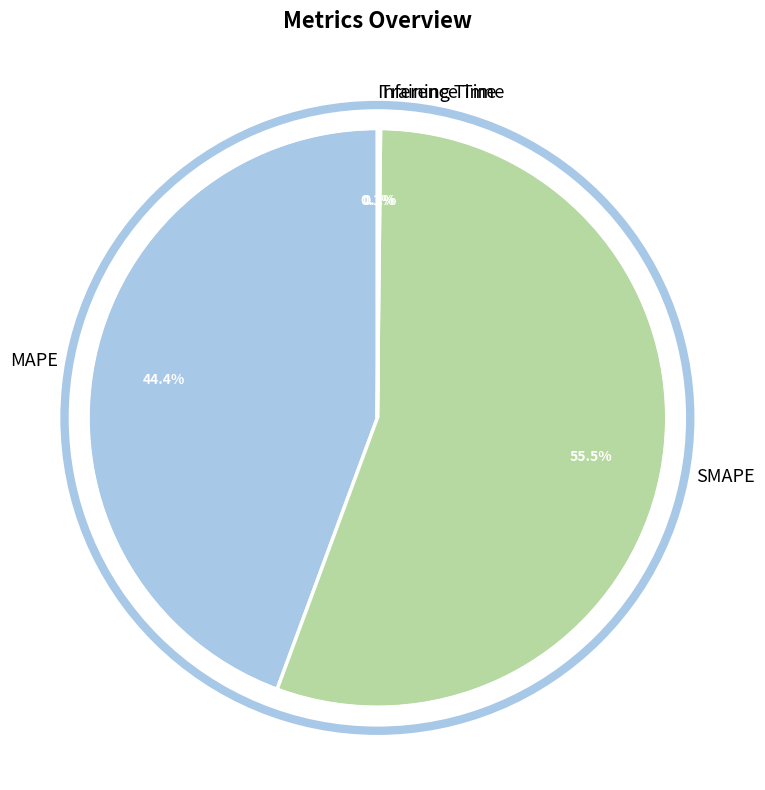

Is the sum of MAPE and SMAPE greater than half?

Yes